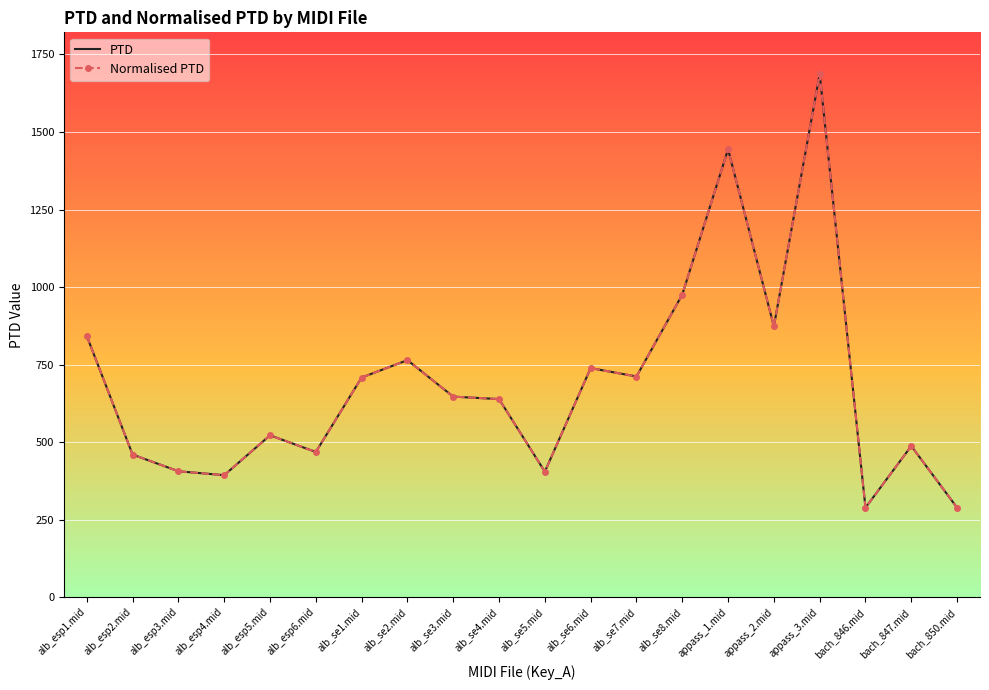

At how many categories does at least one series exceed 998?

2